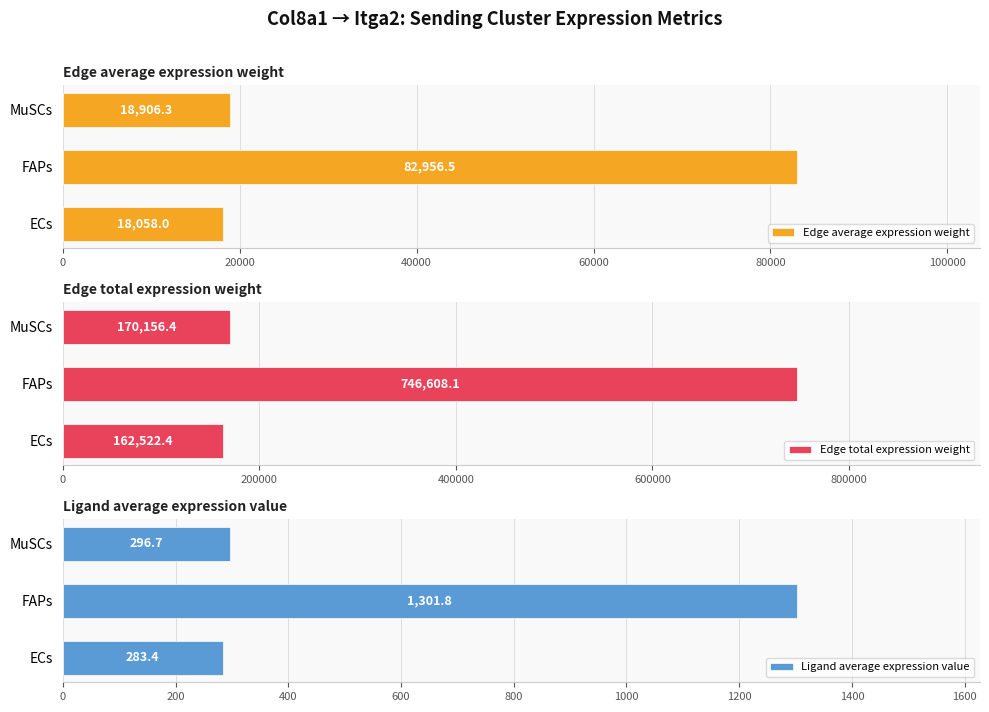

What is the minimum value shown in the chart?

283.4